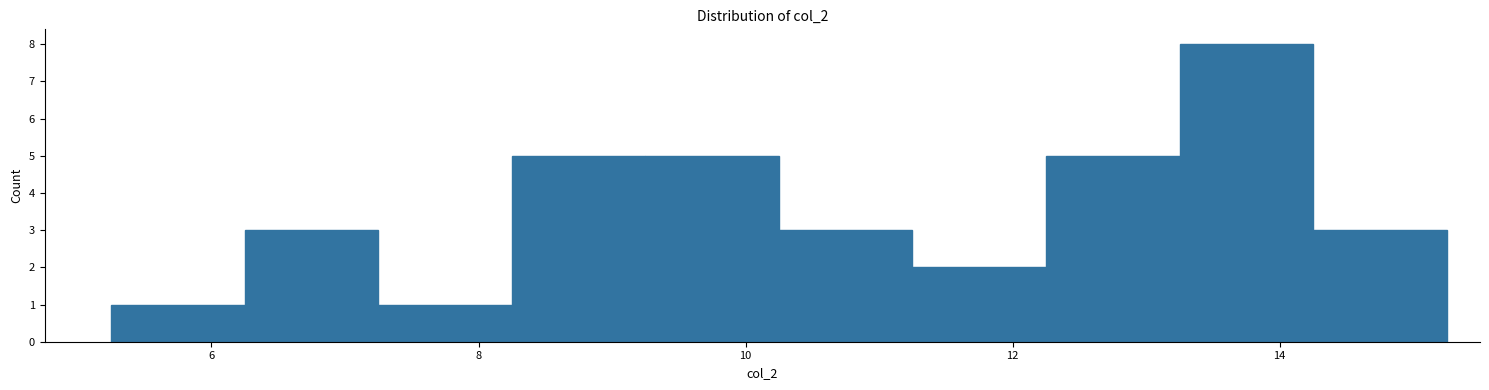

Reading left to right, transcribe this chart: for each bar, give the range it covers on the x-axis and its height. Neither the bar edges nor the heights are printed on the chart, so give them approximately, as read against the axes.

5.25 to 6.25: 1
6.25 to 7.25: 3
7.25 to 8.25: 1
8.25 to 9.25: 5
9.25 to 10.25: 5
10.25 to 11.25: 3
11.25 to 12.25: 2
12.25 to 13.25: 5
13.25 to 14.25: 8
14.25 to 15.25: 3